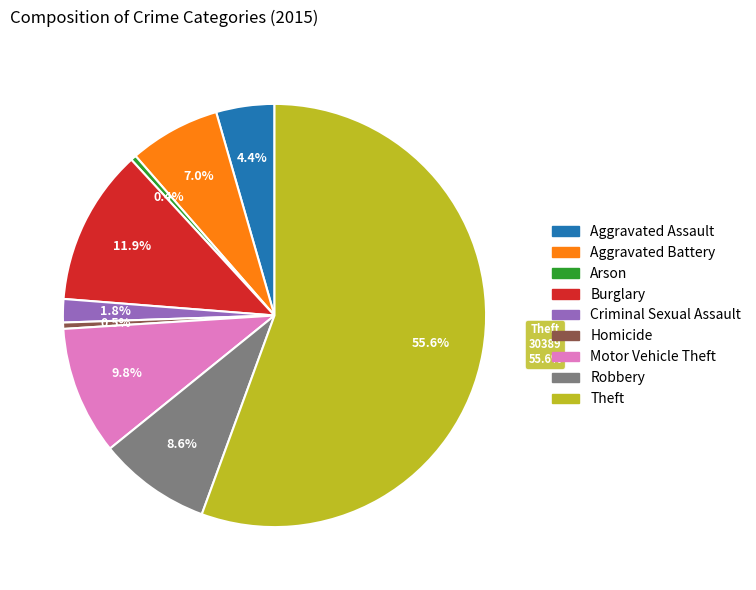

To the nearest percent, what percentage of the pie is Burglary?

12%